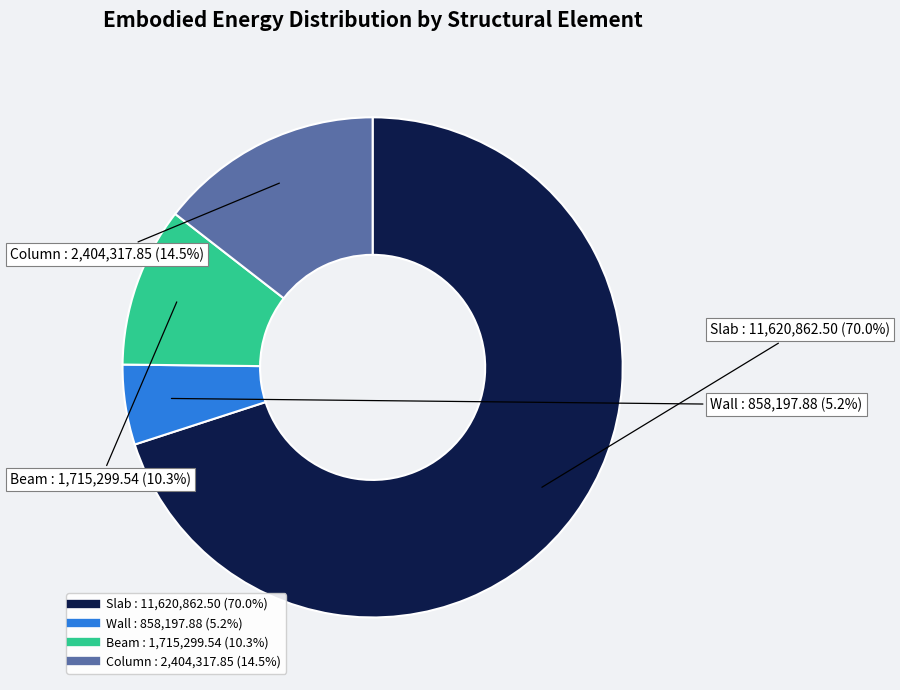

Rank the categories by value from lowest to highest.

Wall, Beam, Column, Slab